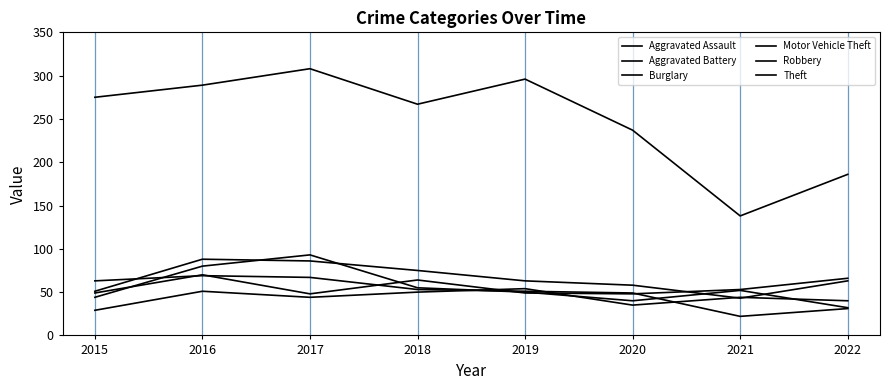

What is the average value of the Burglary series?

51